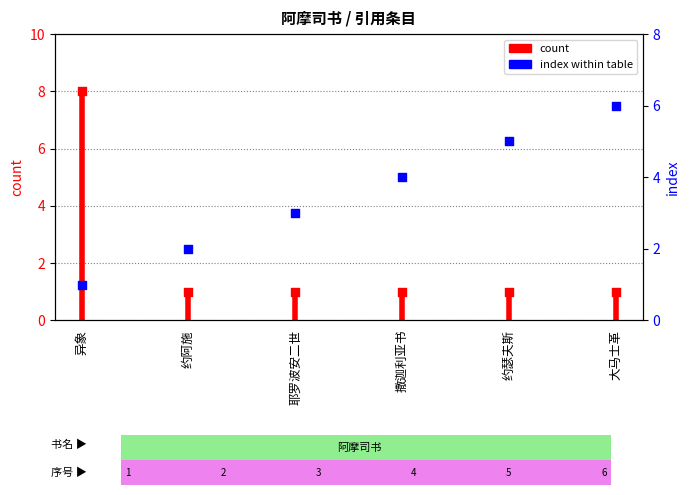

Which series contains the lowest Y value?

count